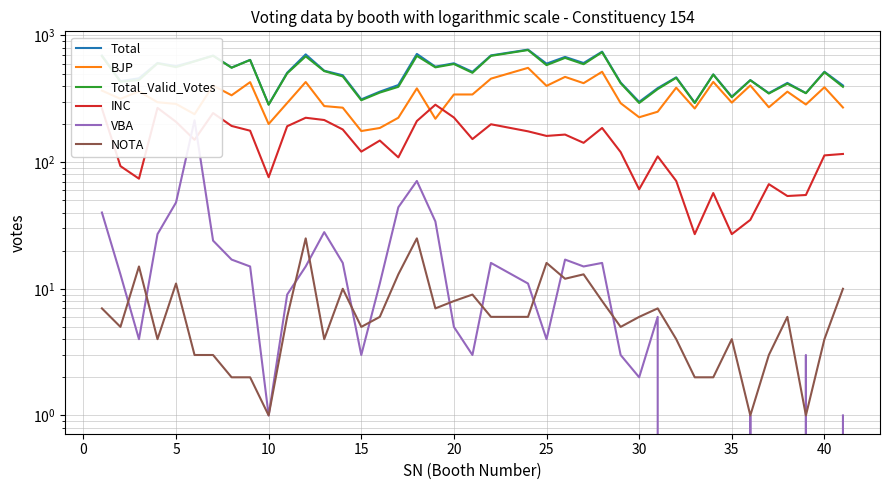

What is the difference between the maximum and minimum values in the Total_Valid_Votes series?

483